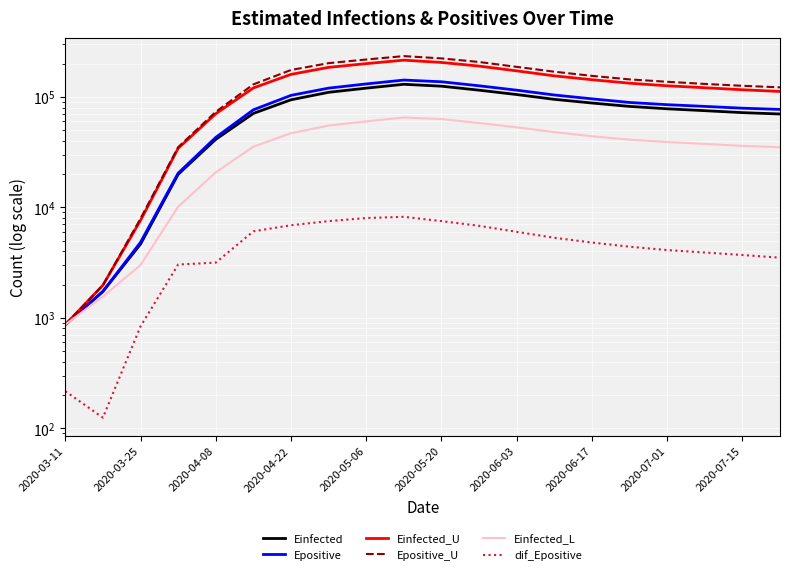

What is the difference between the second highest and second lowest values in the Epositive_U series?

221028.1